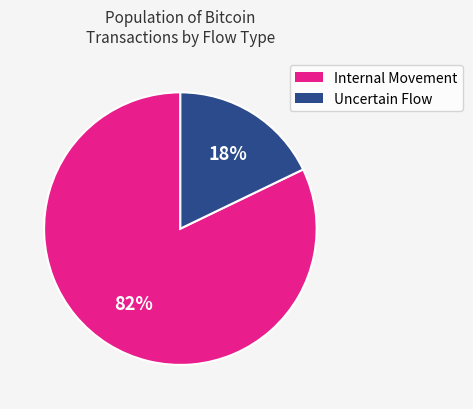

To the nearest percent, what is the average slice percentage?

50%